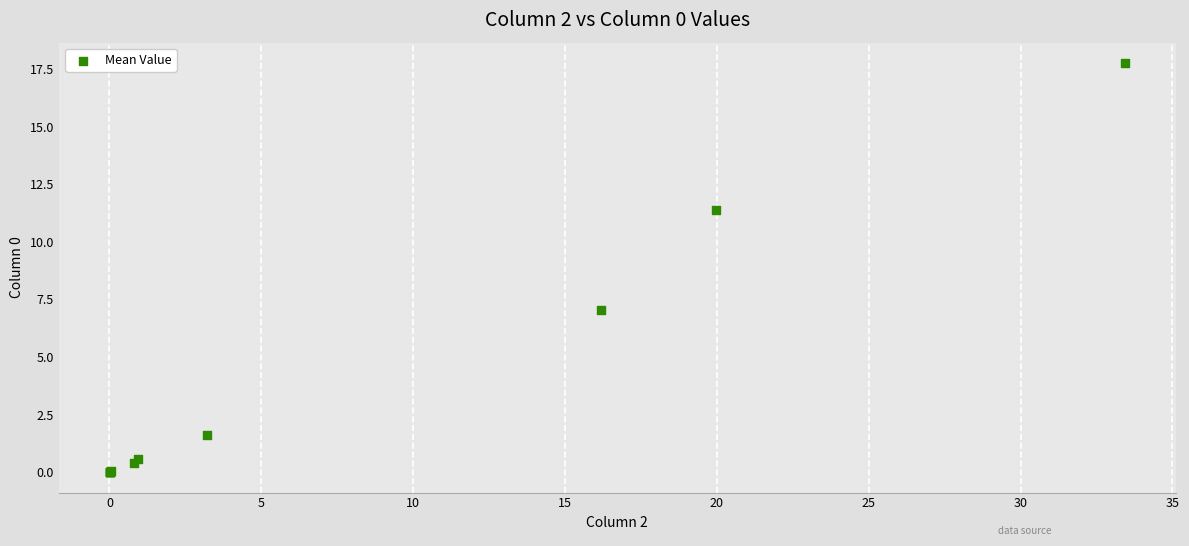

What Y value in the scatter plot is closest to 8?

7.0